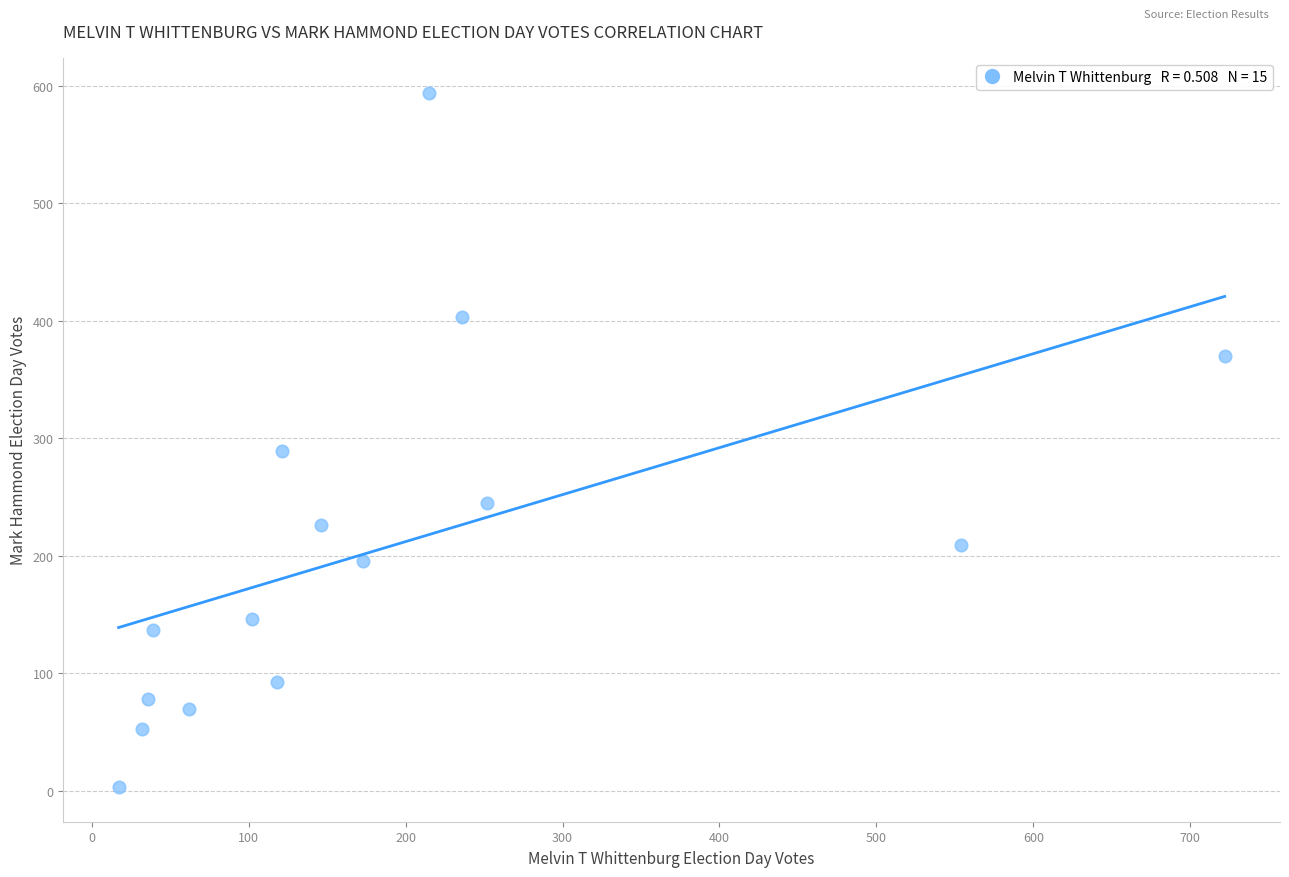

What is the range of X values (max minus min)?

705